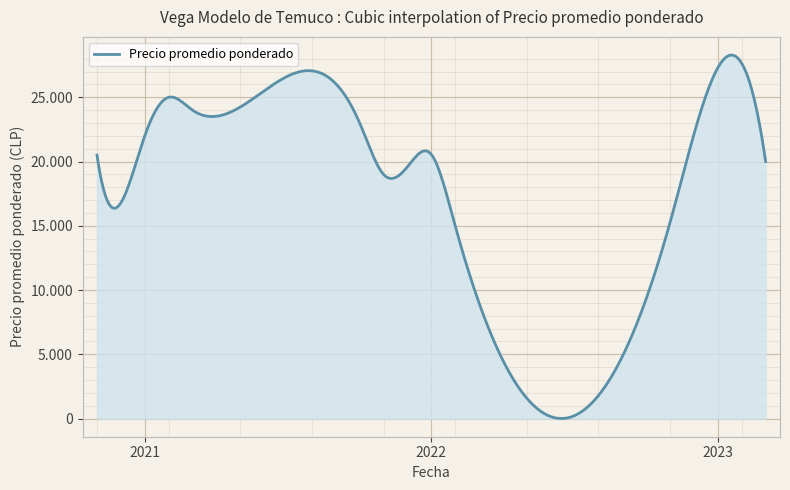

Does the chart have visible grid lines?

Yes